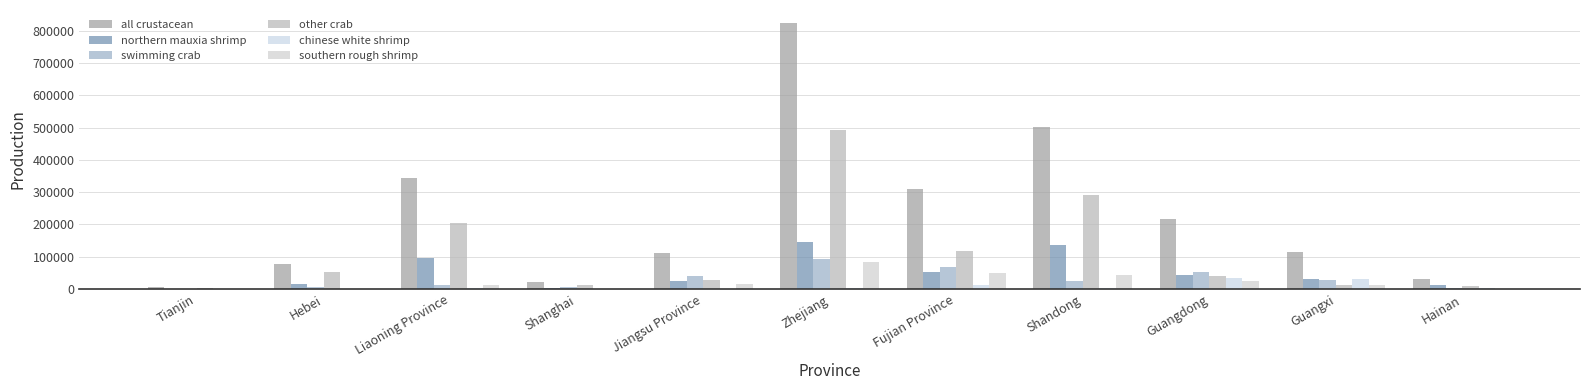

What is the spread (max minus min) of values at Fujian Province?

294802